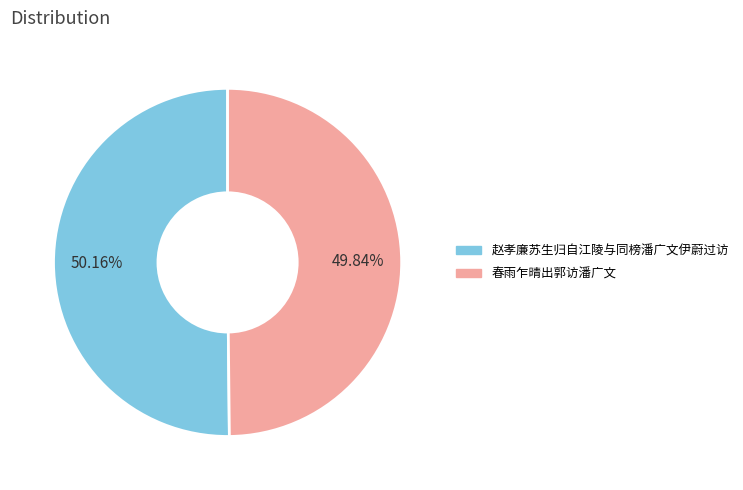

What is the ratio of the value at 春雨乍晴出郭访潘广文 to the value at 赵孝廉苏生归自江陵与同榜潘广文伊蔚过访?

1.0